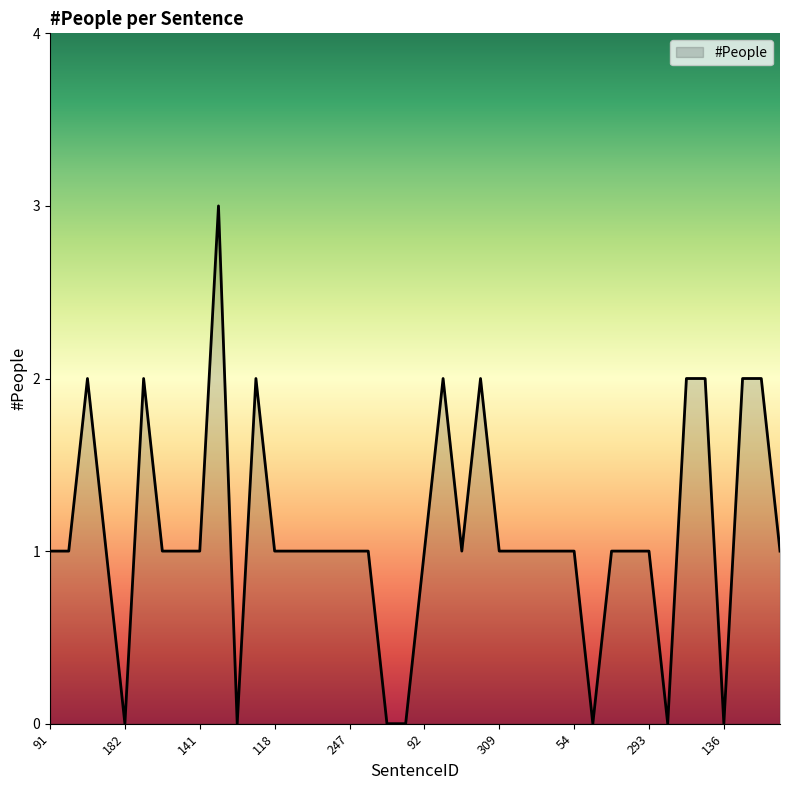

What is the greatest value displayed?

3